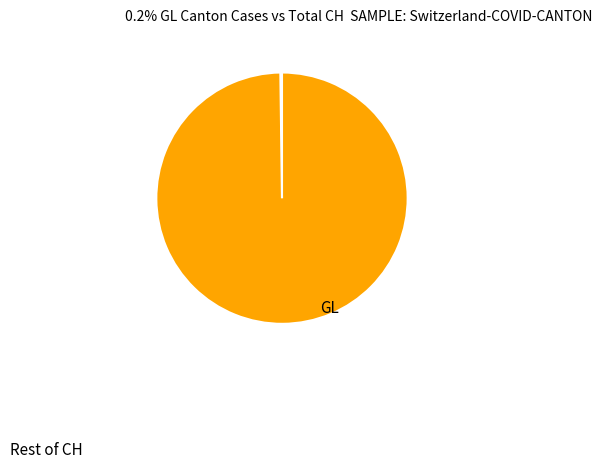

Is there any slice that represents more than half of the pie?

Yes